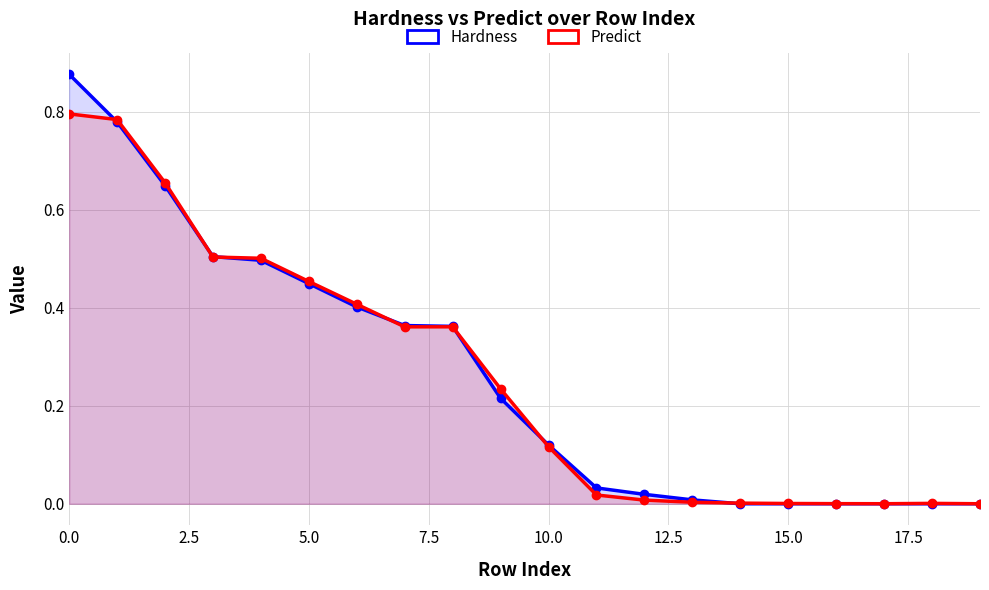

Between 12.5 and 17.5, which series saw the biggest shift?

Predict